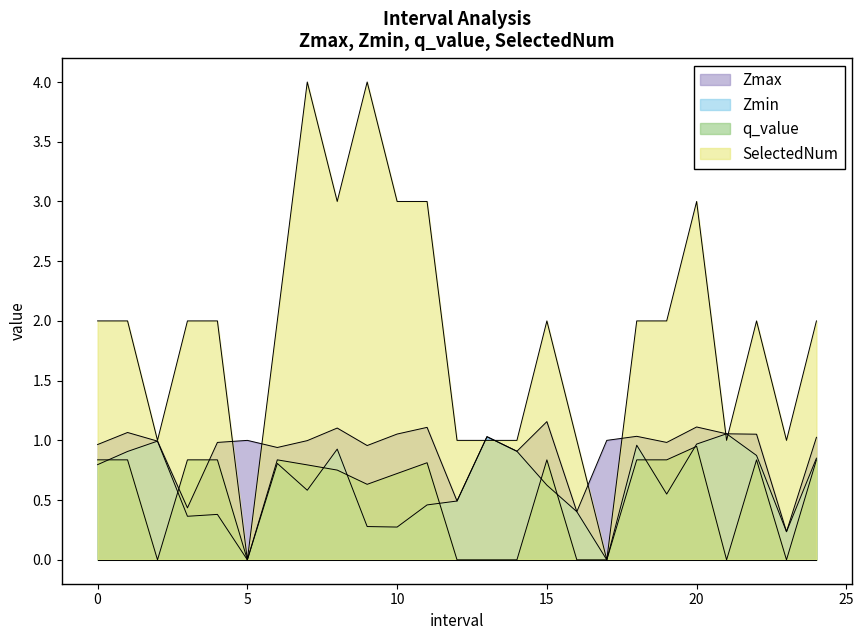

What position from the right is 5.0?

20